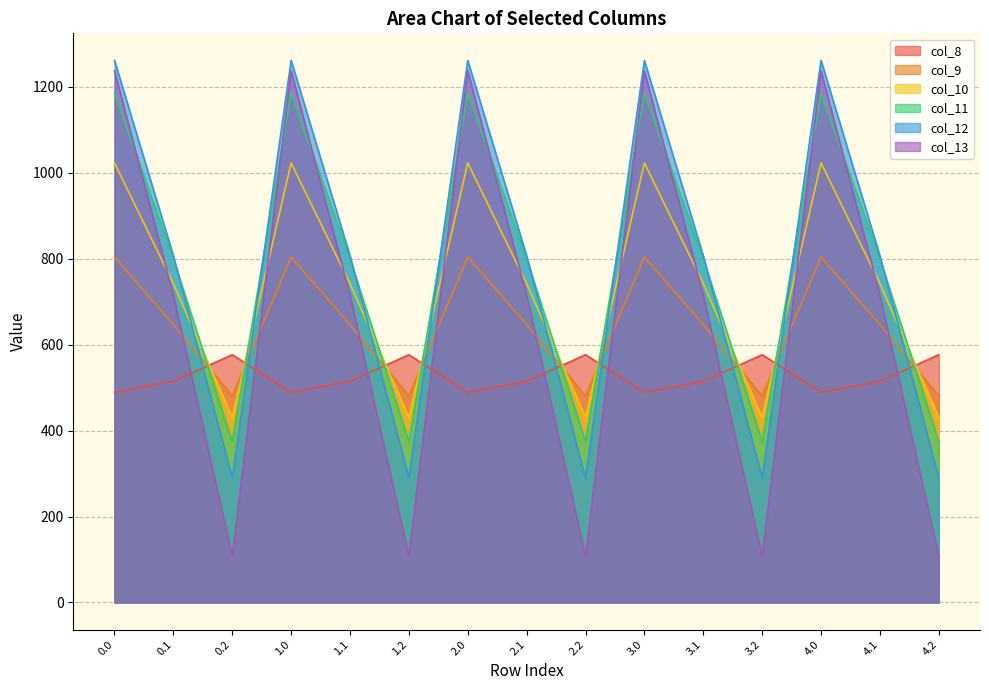

What is the average value of the col_9 series?

643.9